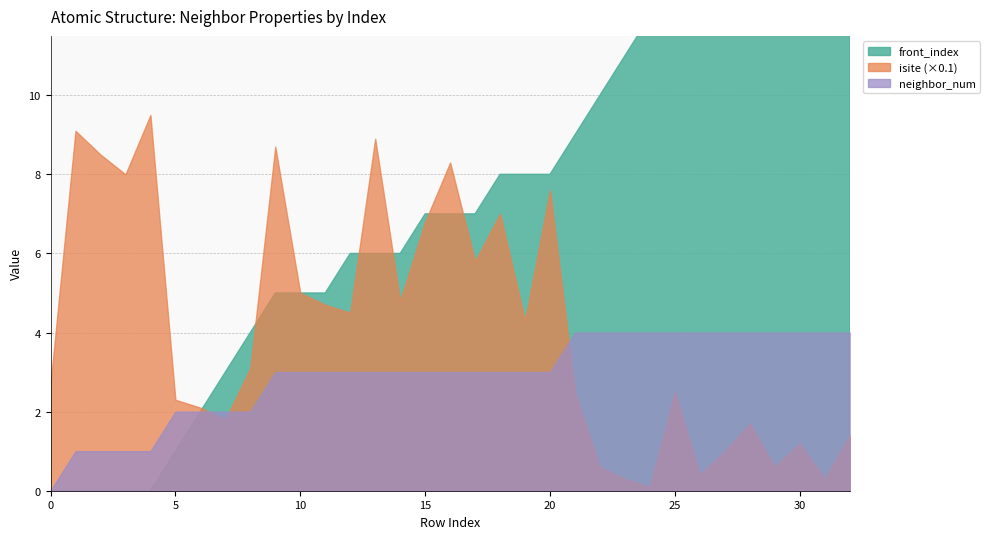

Is the value of front_index at 30 greater than the value of neighbor_num at 20?

Yes